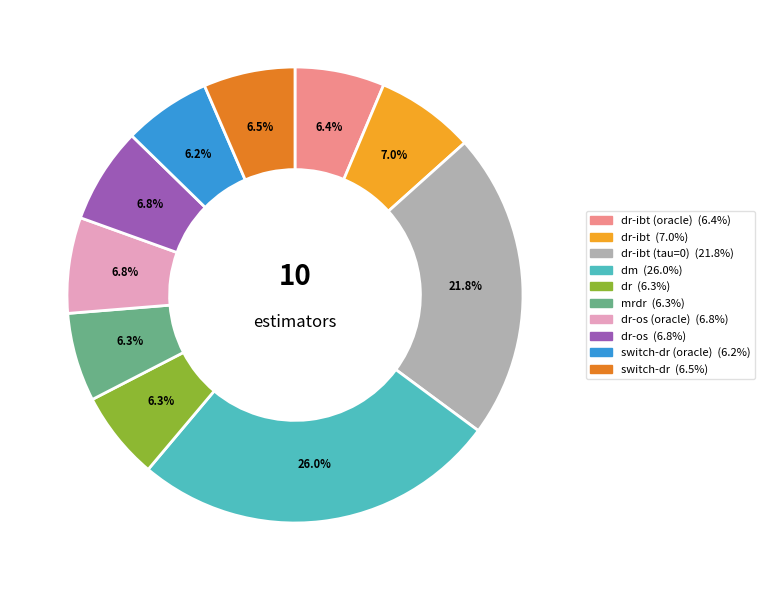

Does any single category account for the majority?

No